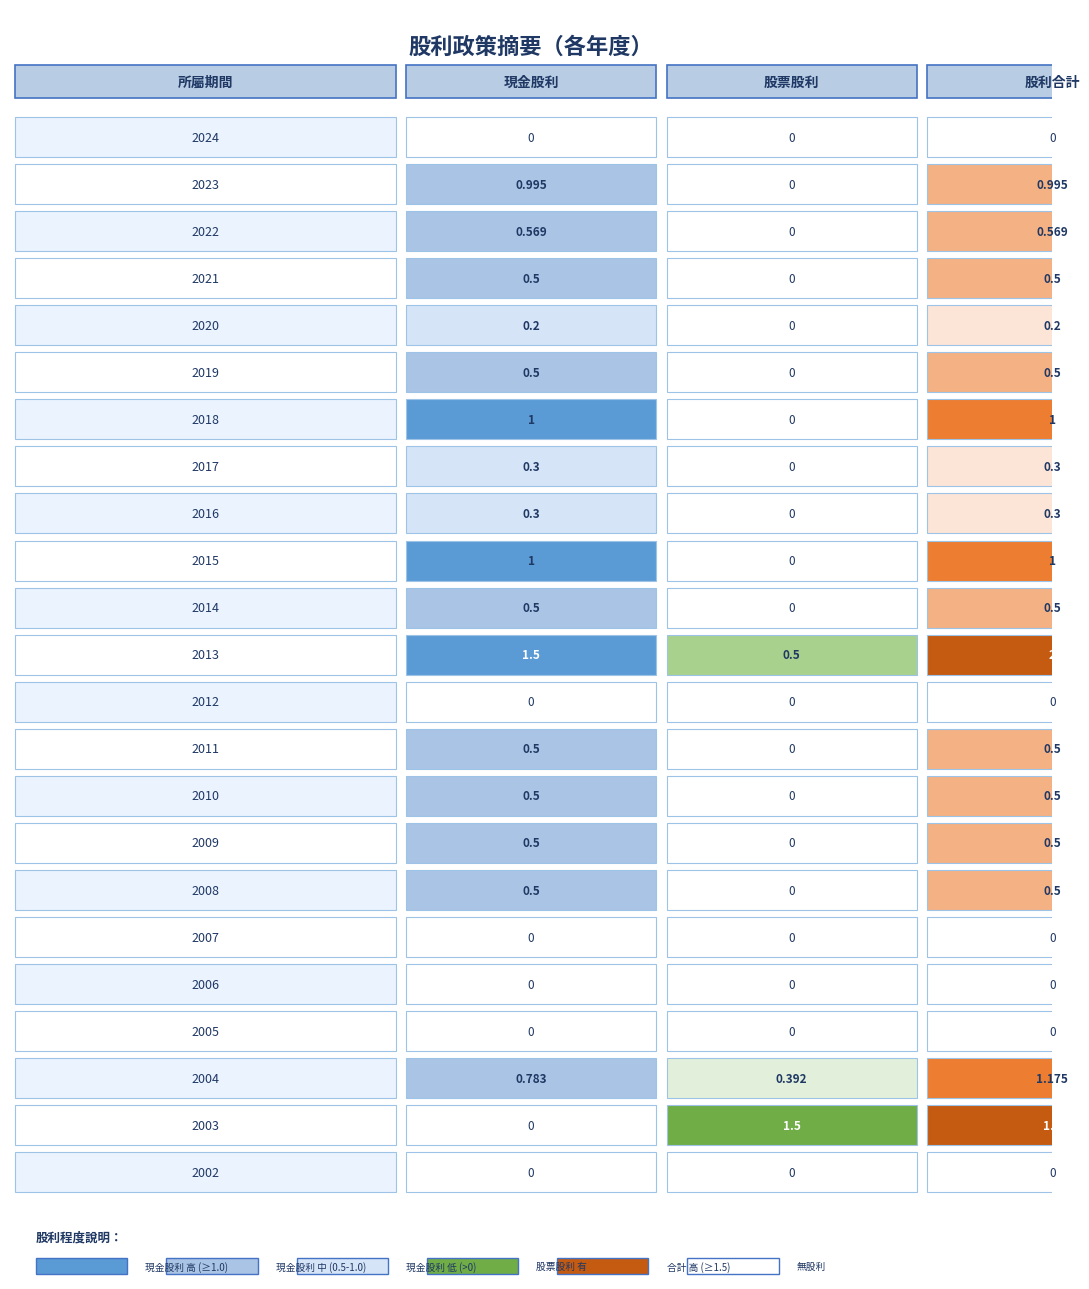

True or false: 現金股利 has a value of 1.0 at 2018.

True